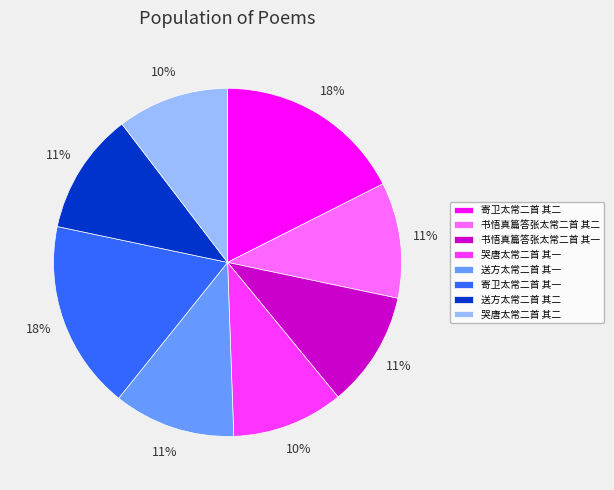

Is the sum of 书悟真篇答张太常二首 其一 and 寄卫太常二首 其一 greater than half?

No